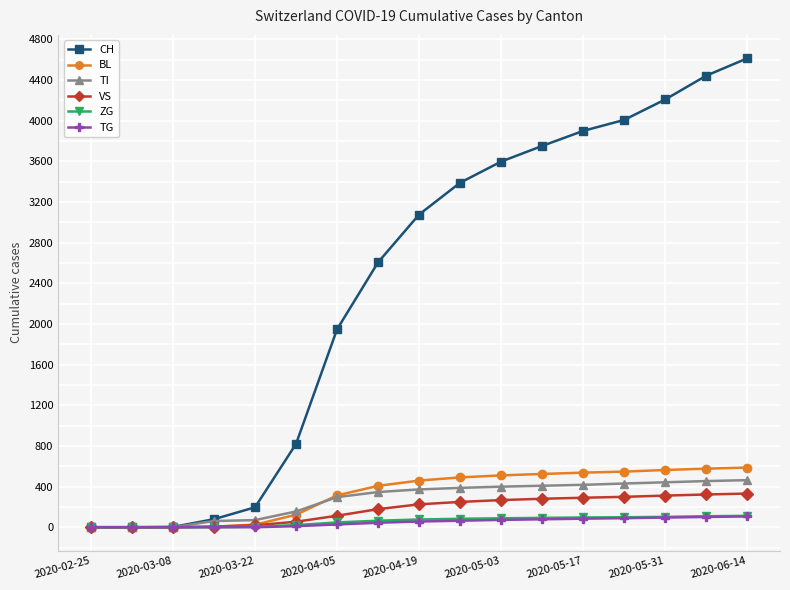

What is the greatest value displayed?

4613